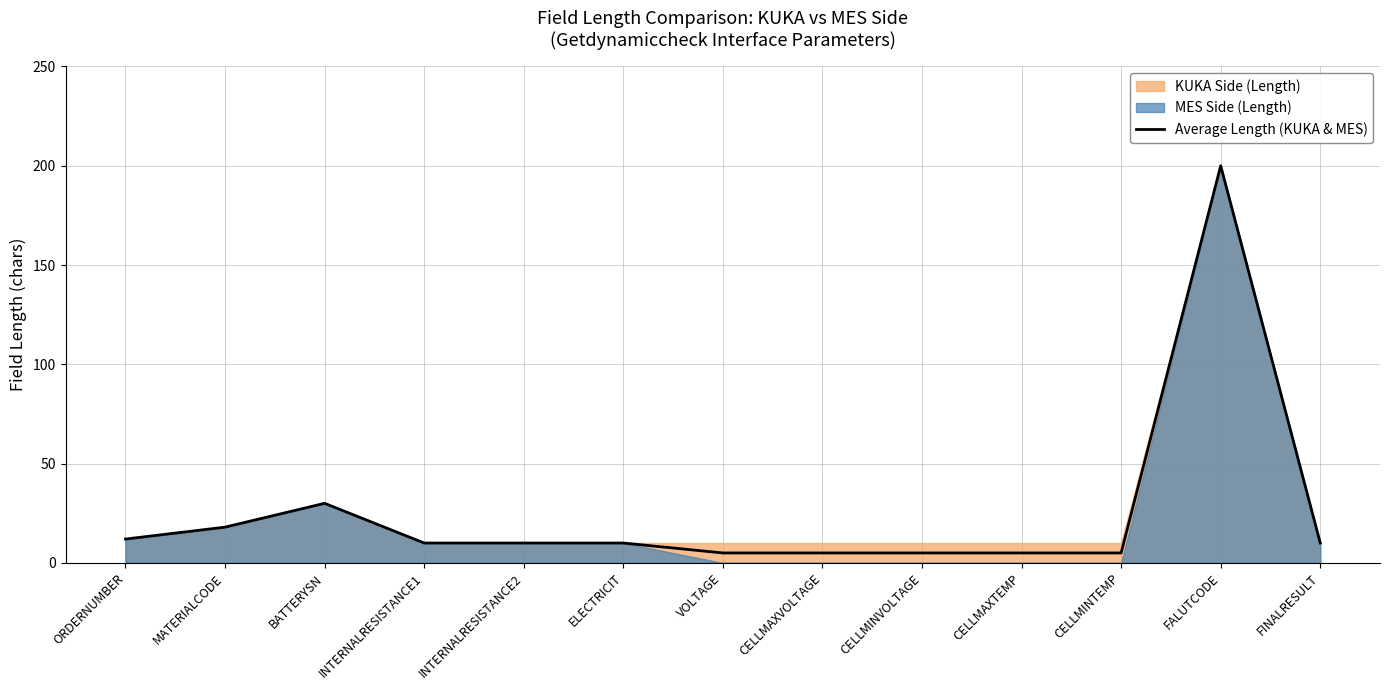

Which category has the highest value across all series?

FALUTCODE